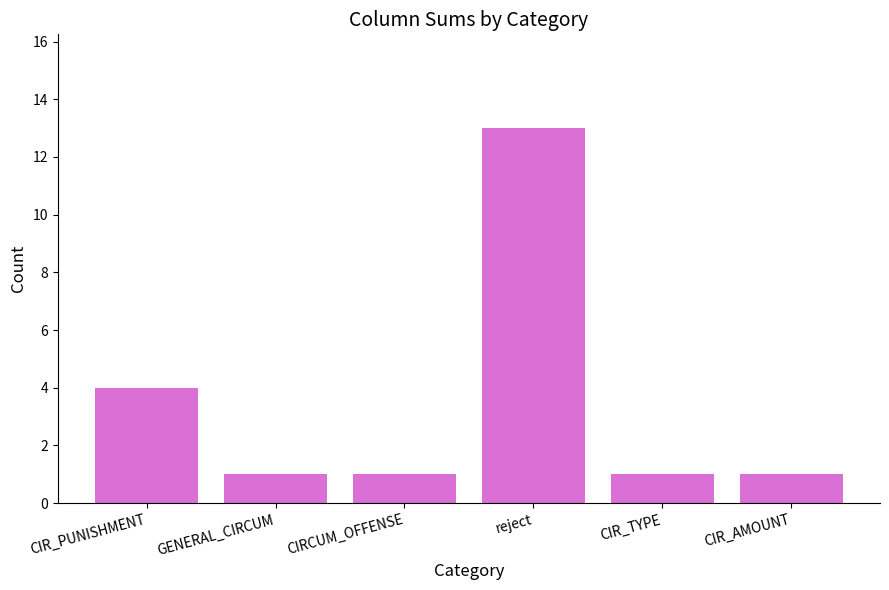

Approximately how many times larger is the value at CIRCUM_OFFENSE compared to GENERAL_CIRCUM?

1.0